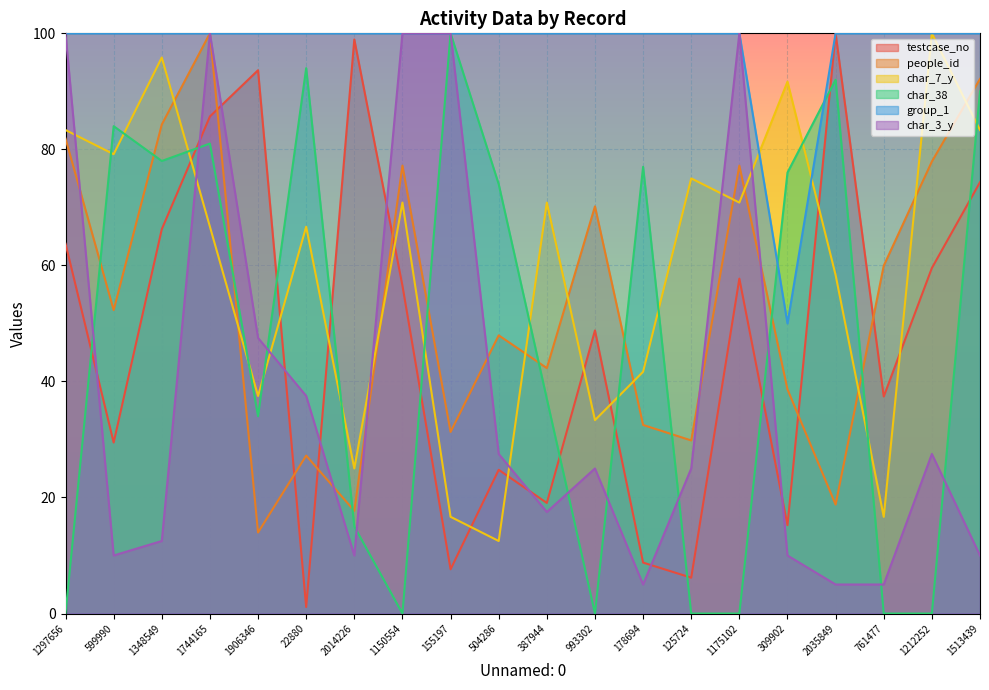

Is the value of char_38 at 504286 greater than the value of char_3_y at 155197?

No